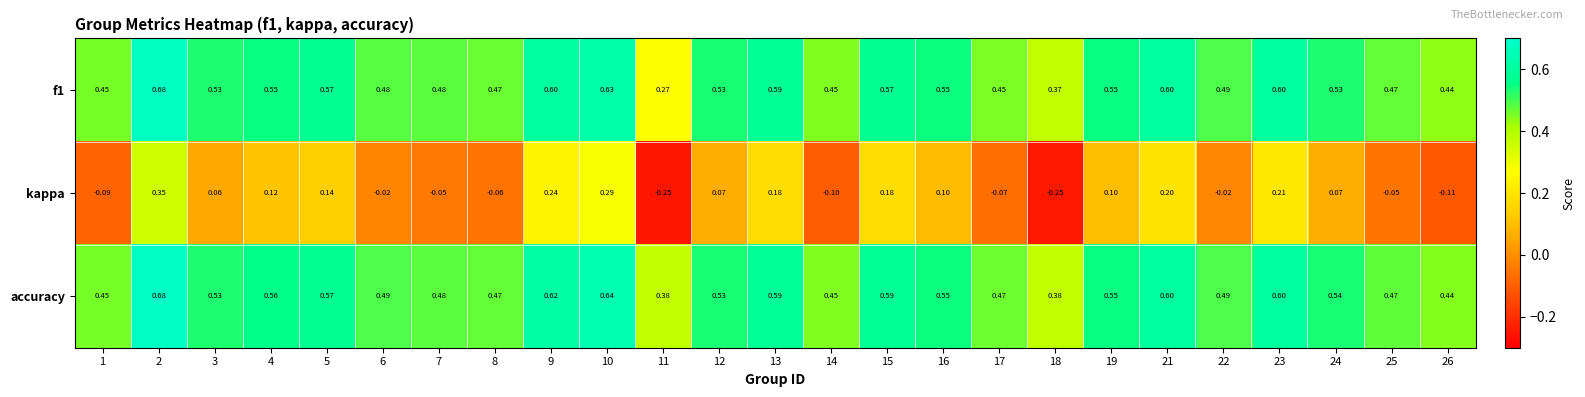

Which series has the widest spread of values?

kappa